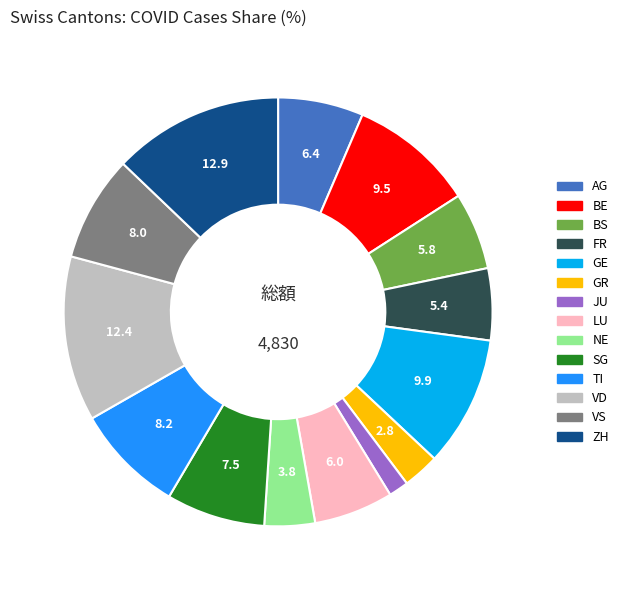

Which has a higher value, AG or VD?

VD